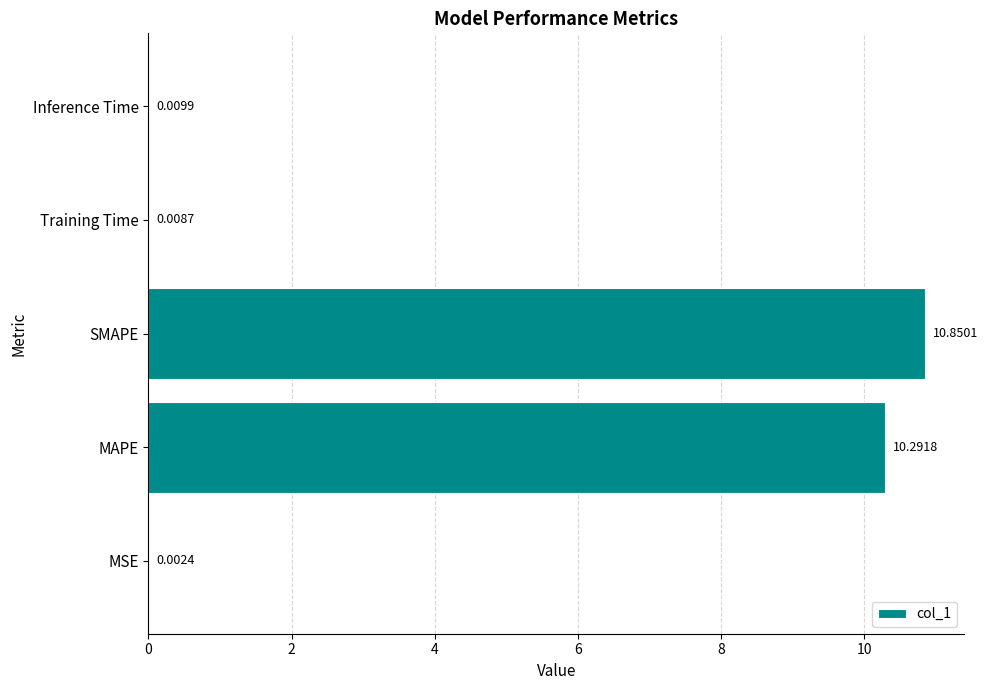

Where is the data nearest to the value 5?

Inference Time